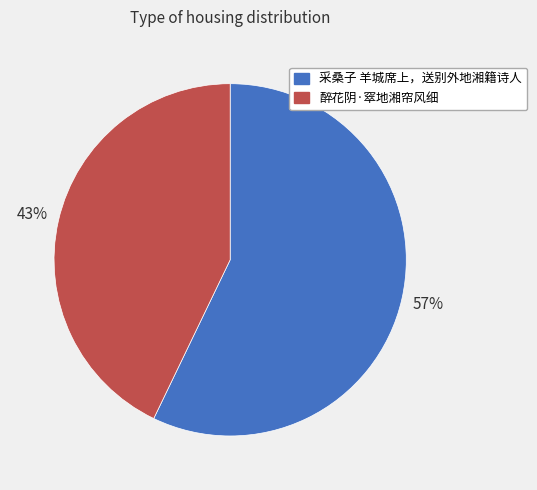

What is the majority slice?

采桑子 羊城席上，送别外地湘籍诗人